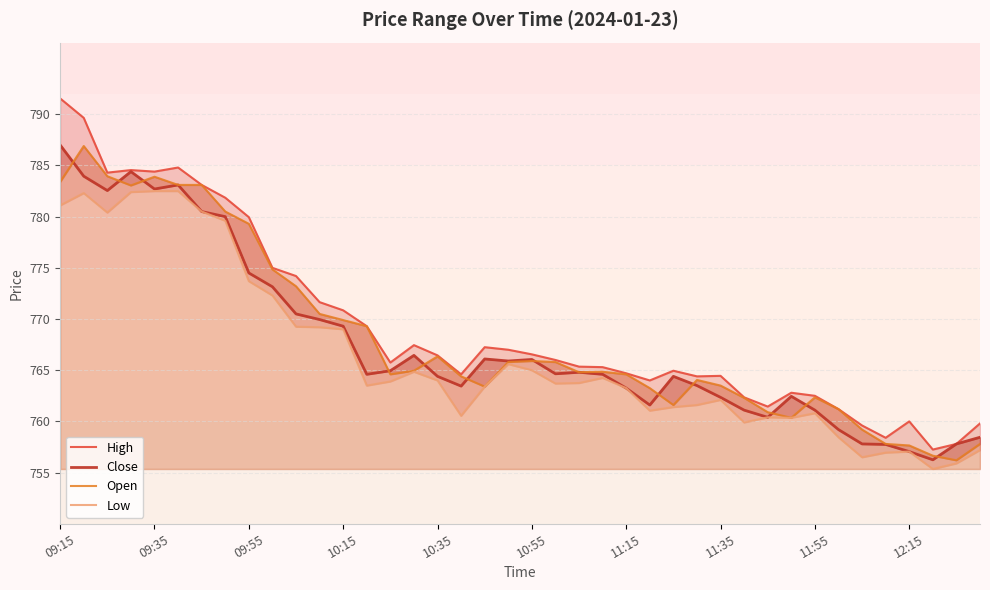

Between 26 and 30, which series saw the biggest shift?

Close